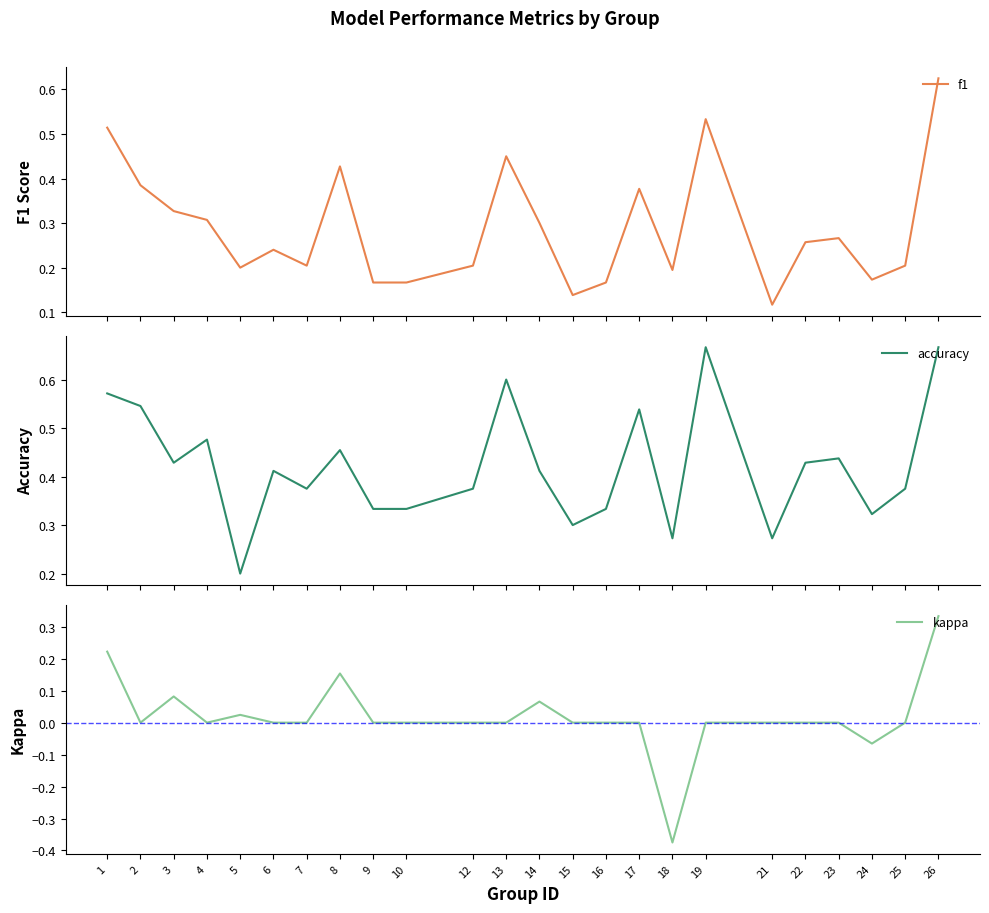

What is the difference between the maximum and minimum values in the accuracy series?

0.5